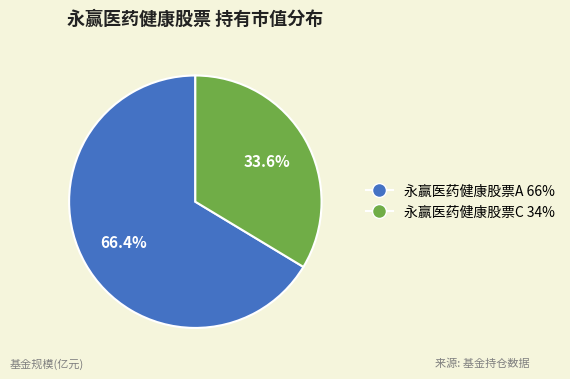

How many slices are in this pie chart?

2